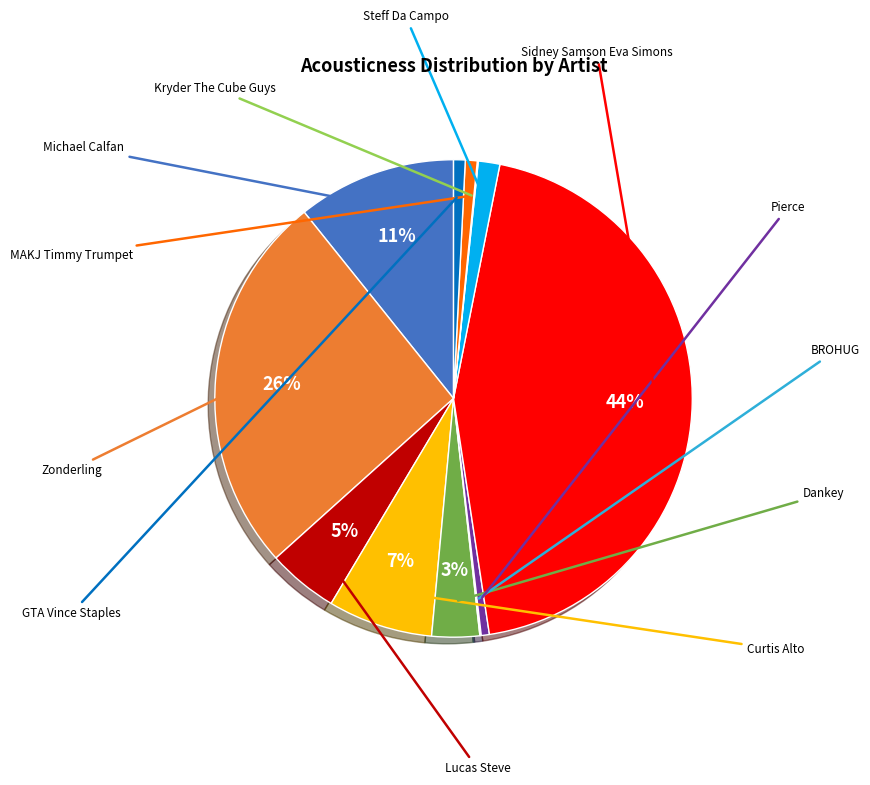

True or false: Sidney Samson Eva Simons accounts for 44% of the total.

True